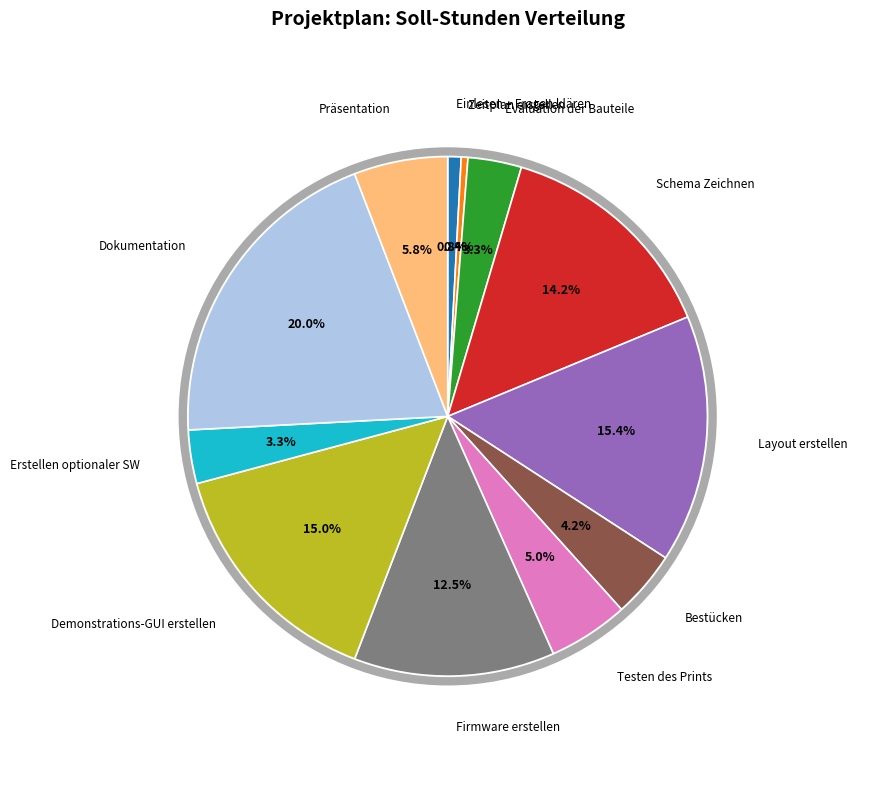

Count the number of slices in the pie.

12